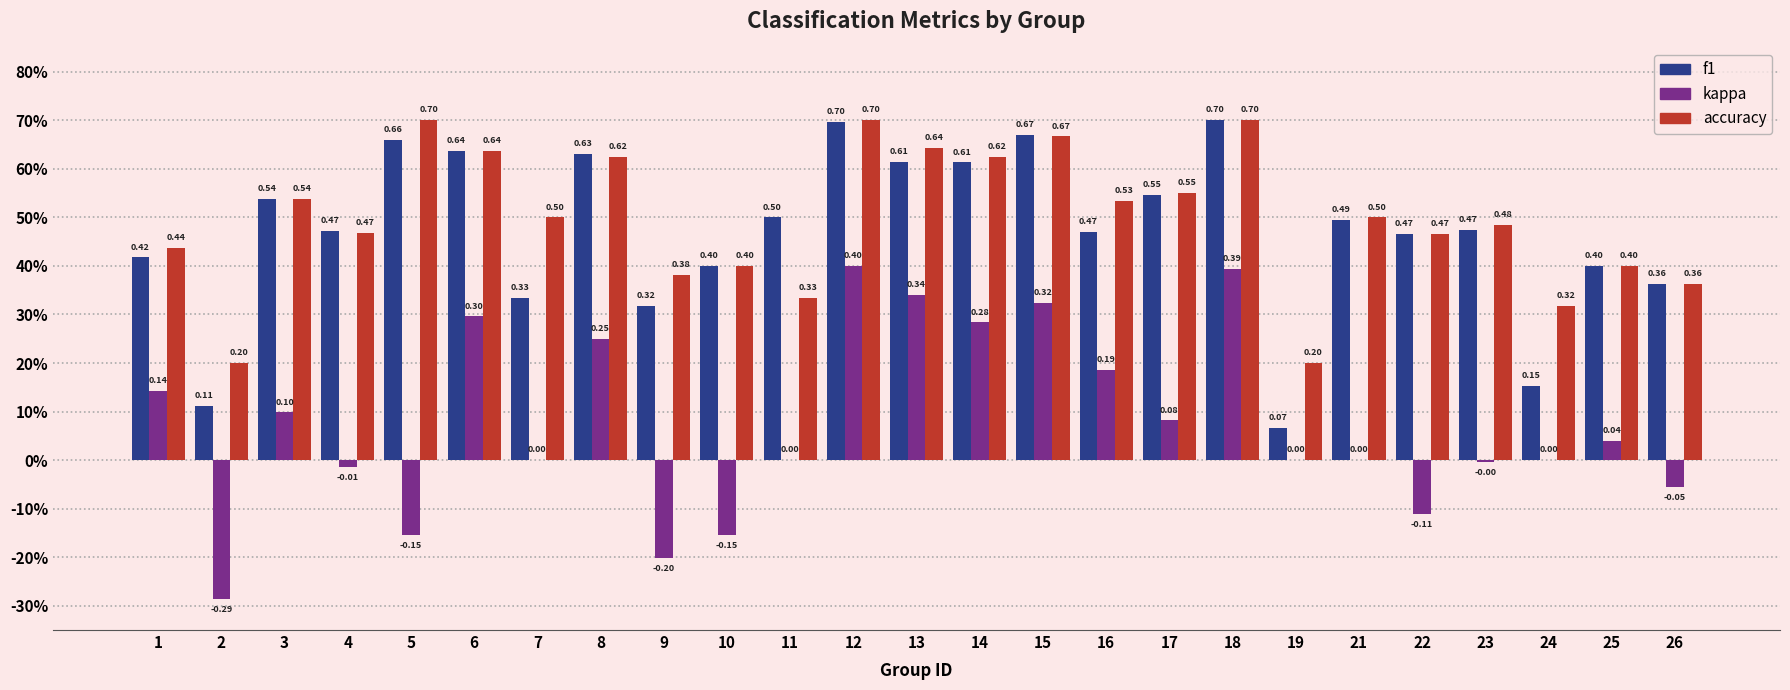

Are the bars horizontal?

No